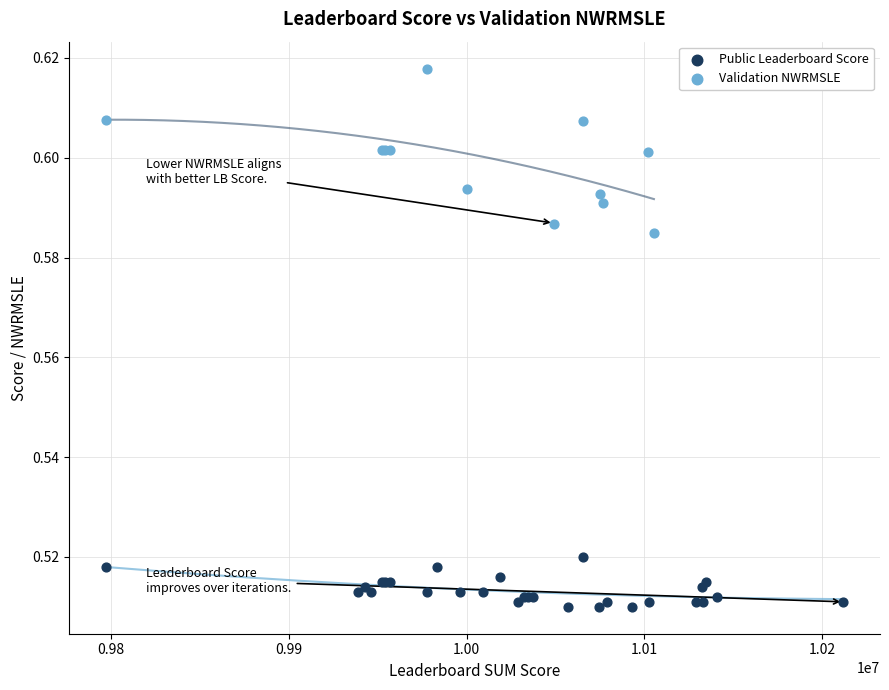

Which series reaches the maximum Y coordinate?

Validation NWRMSLE